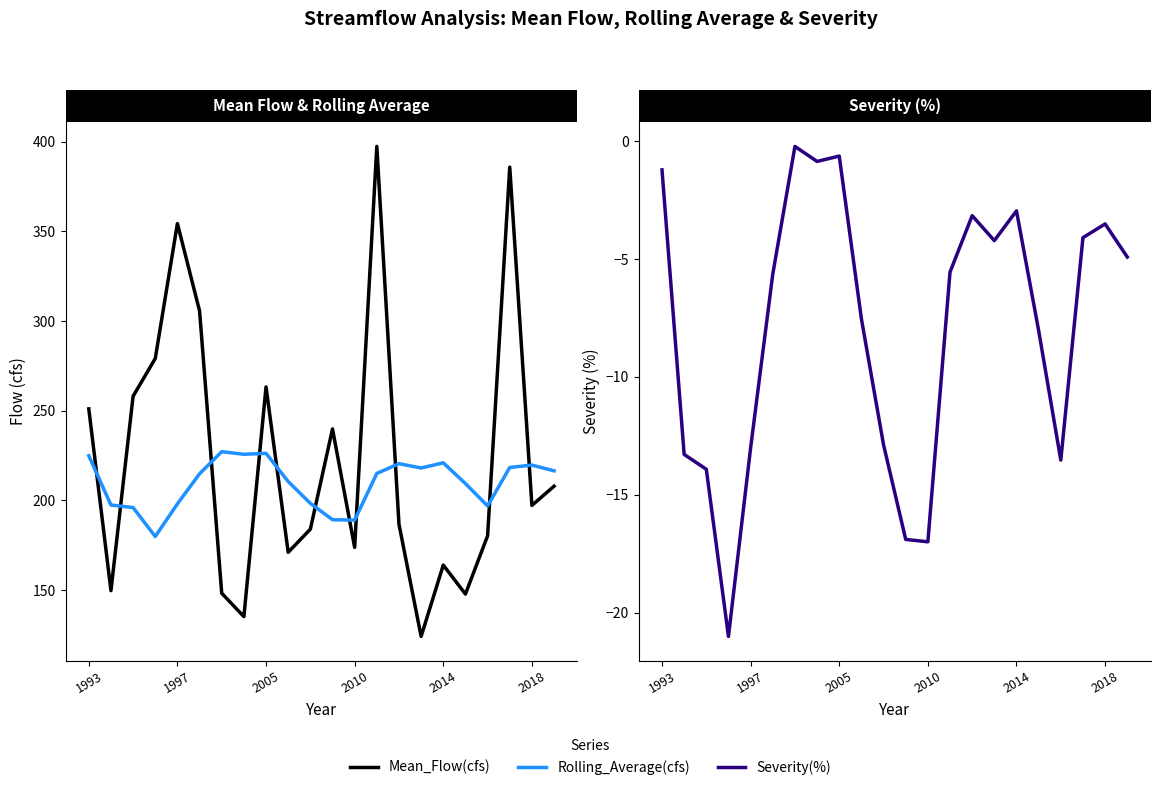

What is the sum of the Severity(%) values at 1997 and 13?

-18.8